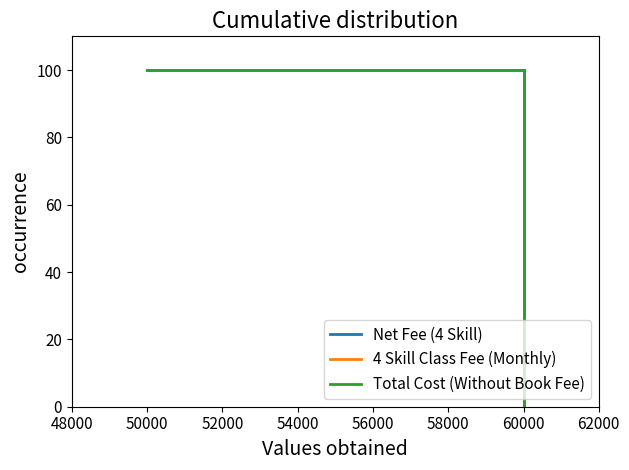

What is the value of the Net Fee (4 Skill) point at the 1st from the left?

100